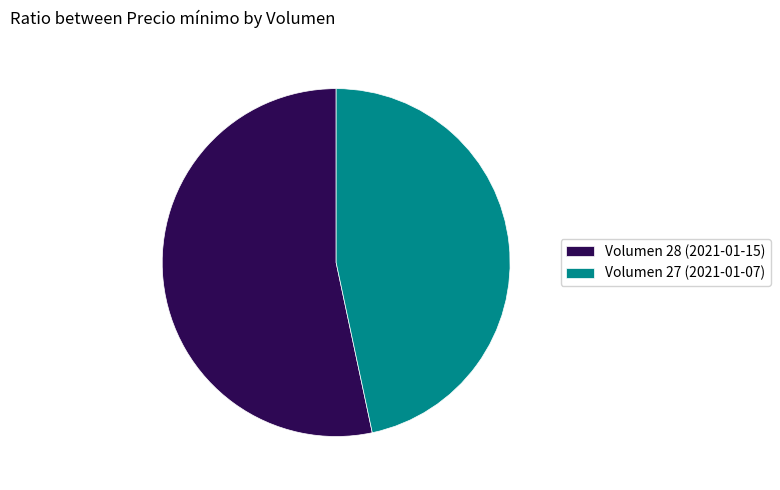

Rank the categories by value from highest to lowest.

Volumen 28 (2021-01-15), Volumen 27 (2021-01-07)